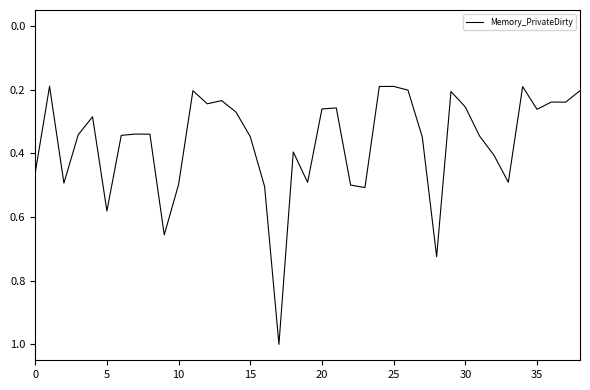

What is the greatest value displayed?

1.0